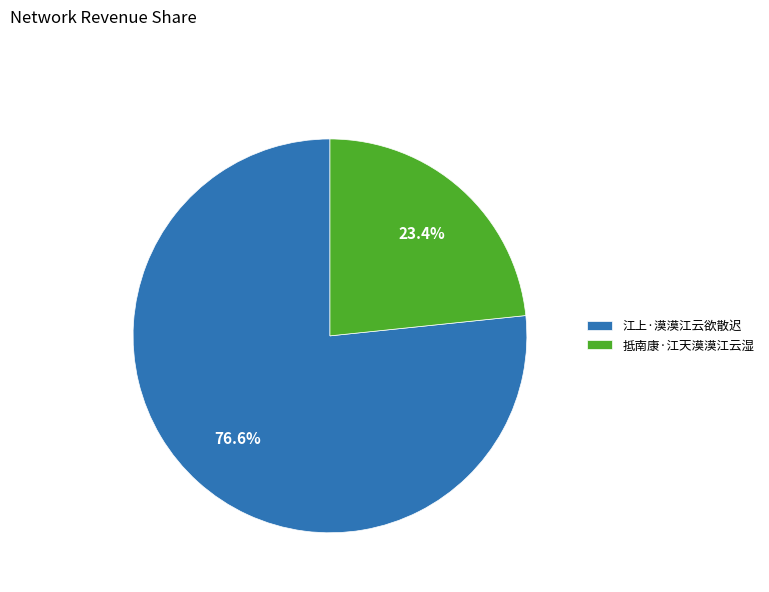

To the nearest percent, what is the average slice percentage?

50%